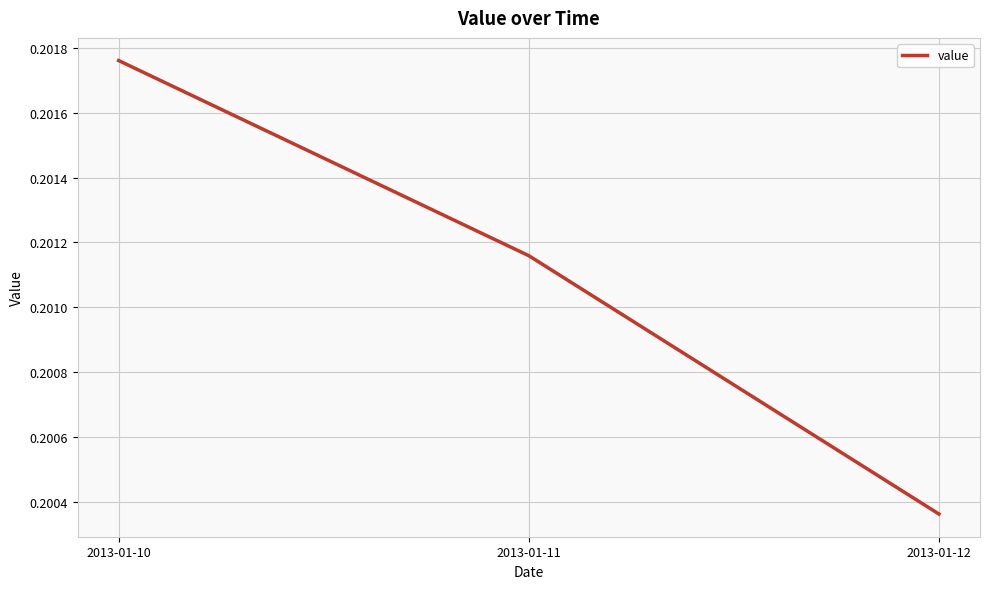

What is the sum of the values at 2013-01-11 and 2013-01-12?

0.4